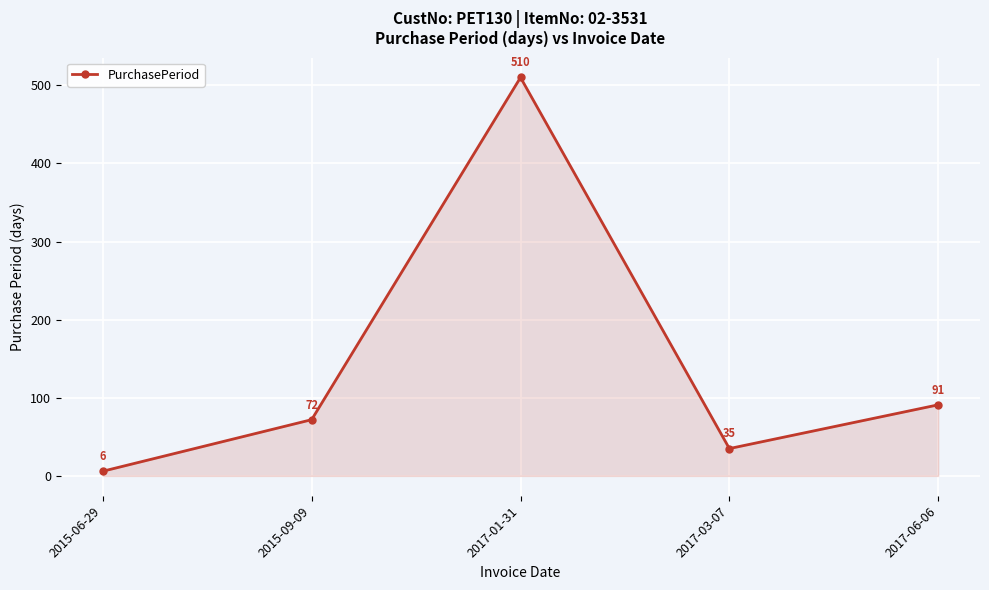

Read the value at 2015-09-09, to the nearest 100.

100